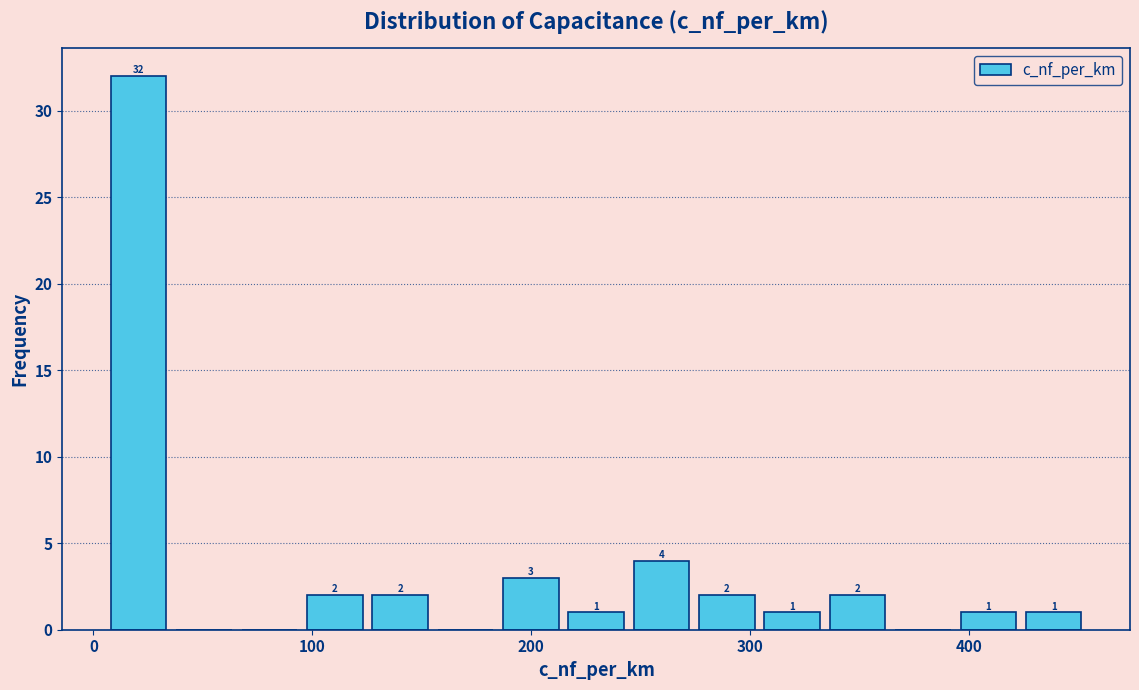

Read against the x-axis, roughly where is the centre of the tallest bar?

20